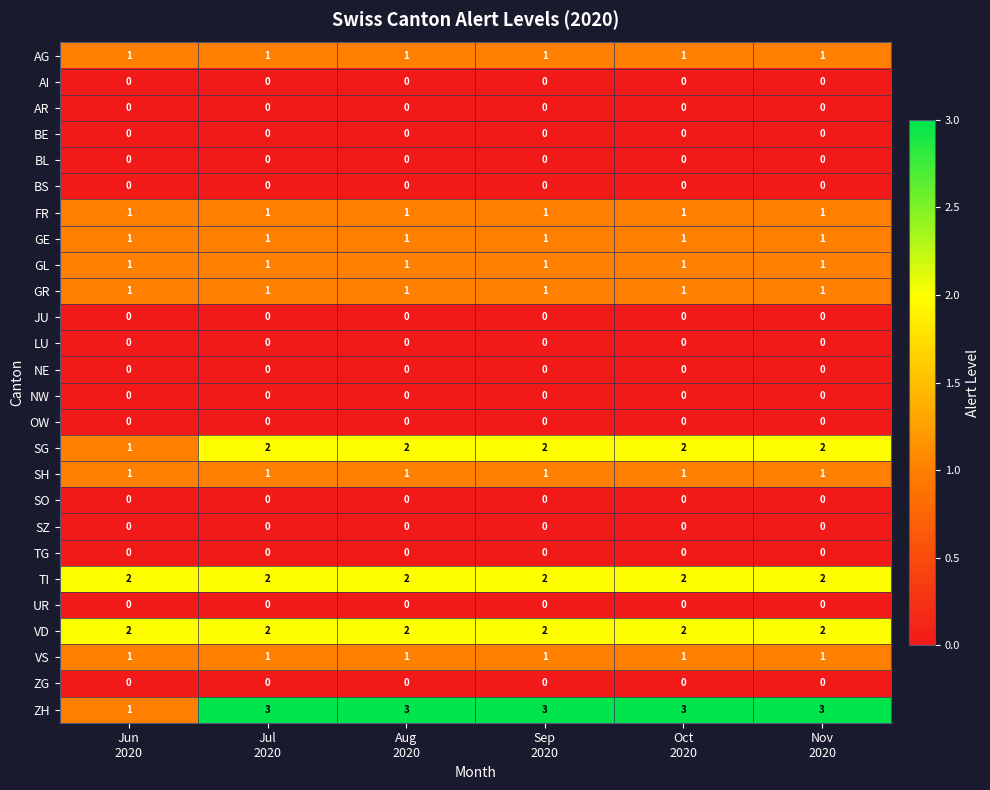

What is the total value across all series at Oct
2020?

16